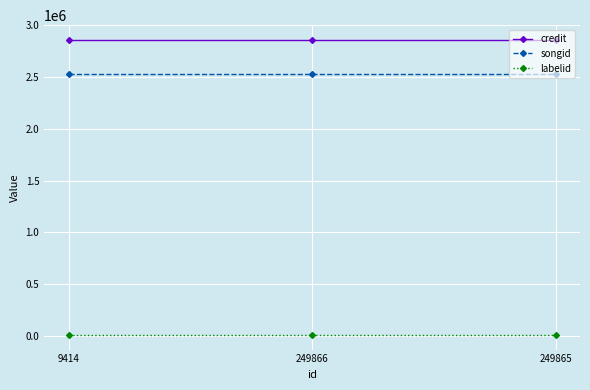

Which series has the largest total across all categories?

credit